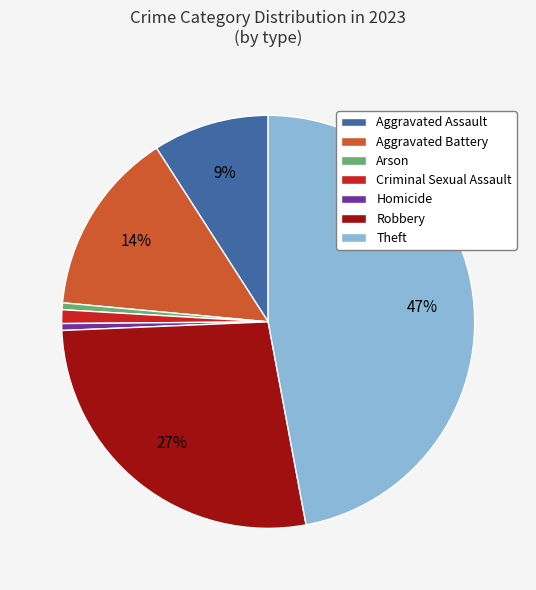

Is there a majority slice in this chart?

No